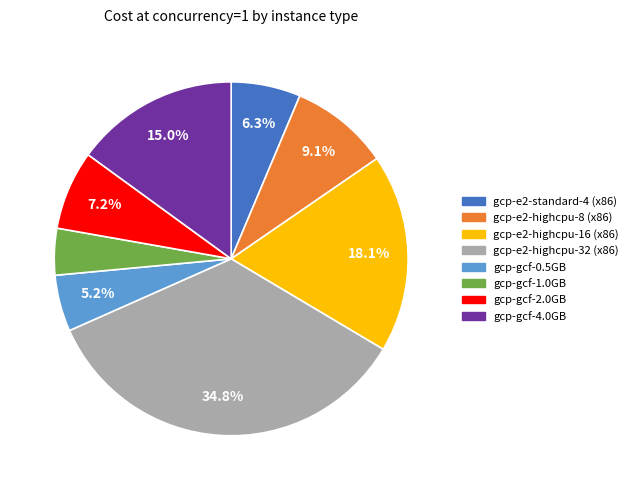

Rank the categories by value from lowest to highest.

gcp-gcf-1.0GB, gcp-gcf-0.5GB, gcp-e2-standard-4 (x86), gcp-gcf-2.0GB, gcp-e2-highcpu-8 (x86), gcp-gcf-4.0GB, gcp-e2-highcpu-16 (x86), gcp-e2-highcpu-32 (x86)